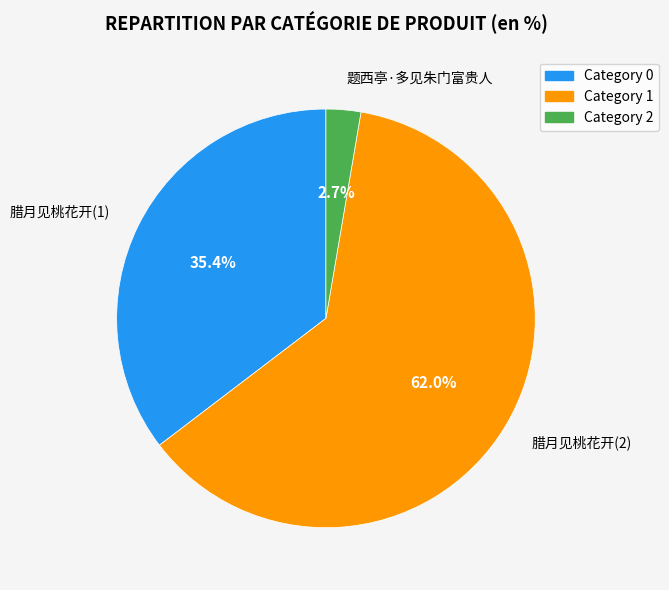

Rank the categories by value from lowest to highest.

题西亭·多见朱门富贵人, 腊月见桃花开(1), 腊月见桃花开(2)